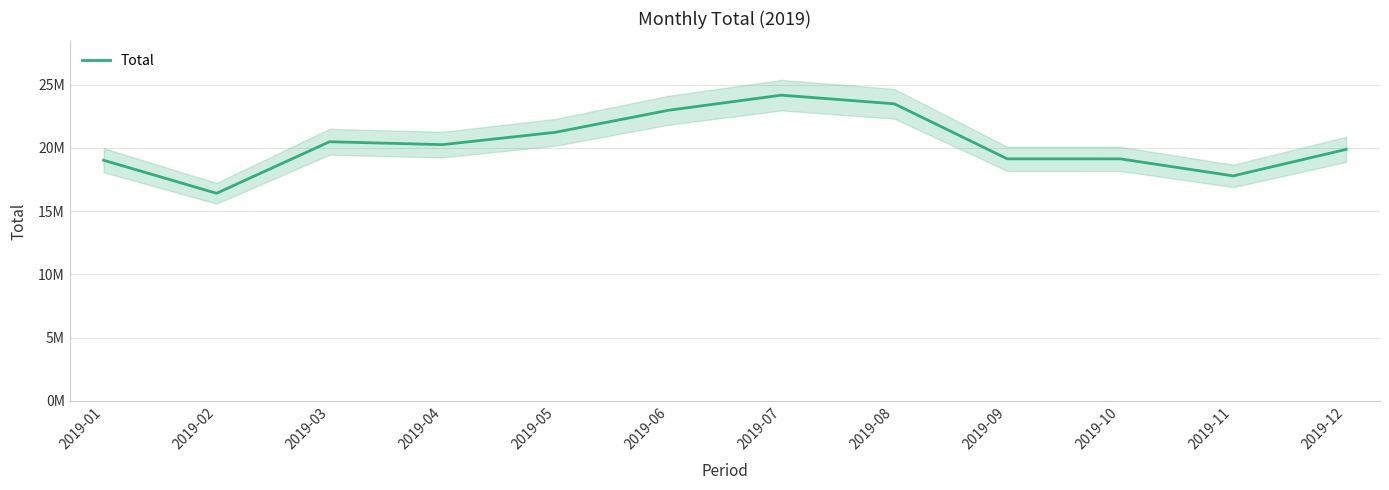

How many values exceed 20264599?

5